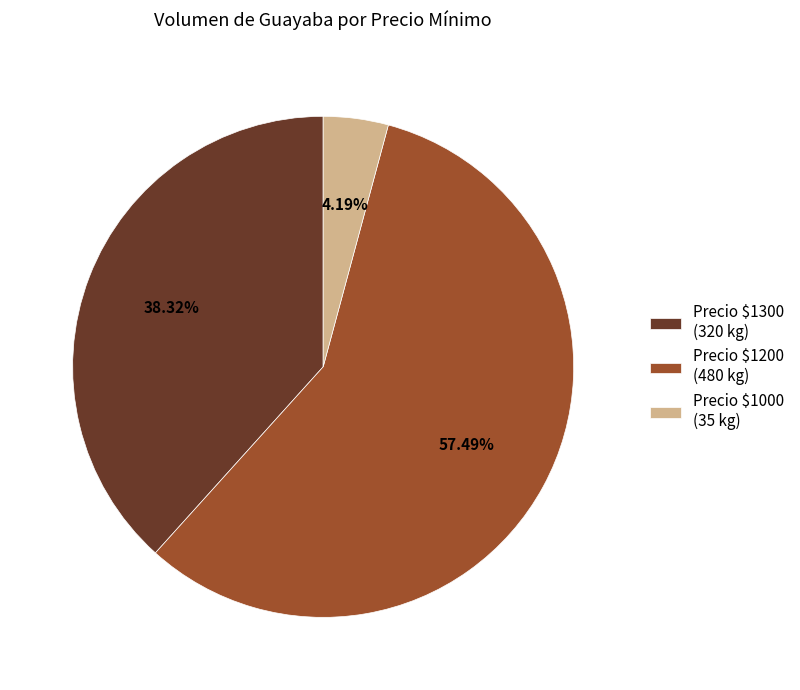

Does Precio $1000 (35 kg) account for over 50% of the chart?

No